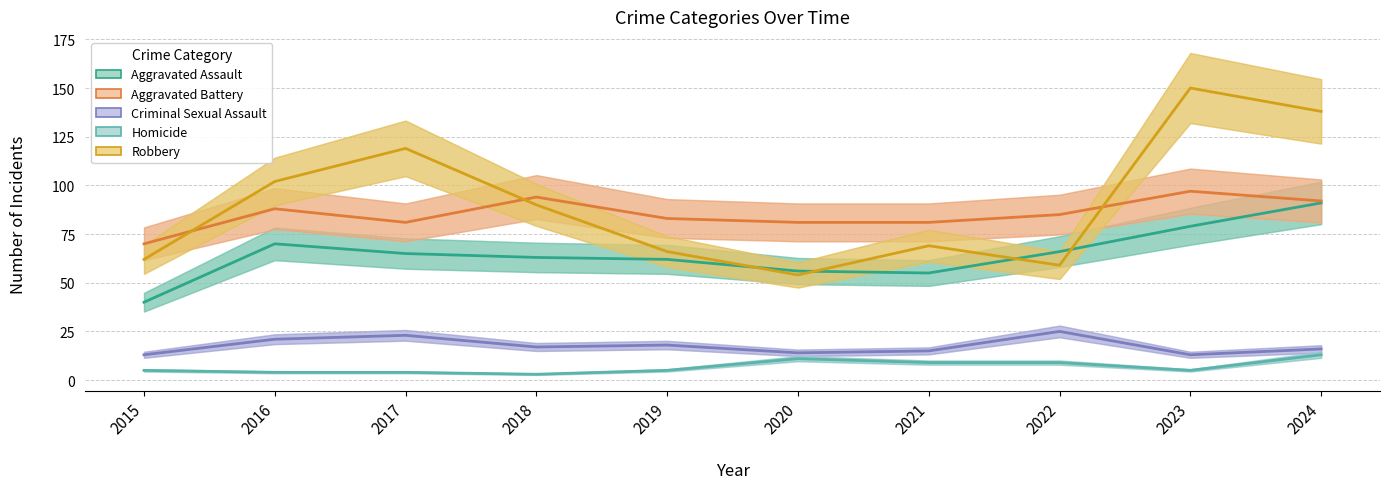

Reading left to right, extract all data points from this chart.

Aggravated Assault: 40	70	65	63	62	56	55	66	79	91
Aggravated Battery: 70	88	81	94	83	81	81	85	97	92
Criminal Sexual Assault: 13	21	23	17	18	14	15	25	13	16
Homicide: 5	4	4	3	5	11	9	9	5	13
Robbery: 62	102	119	90	66	54	69	59	150	138